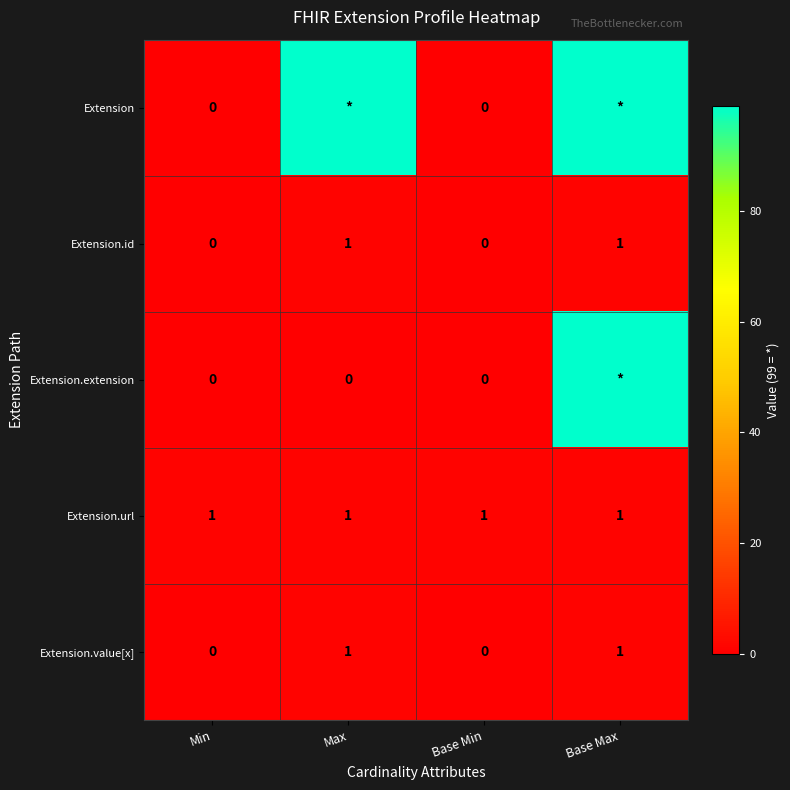

Count the Extension.id values in the range 0 to 1.

4